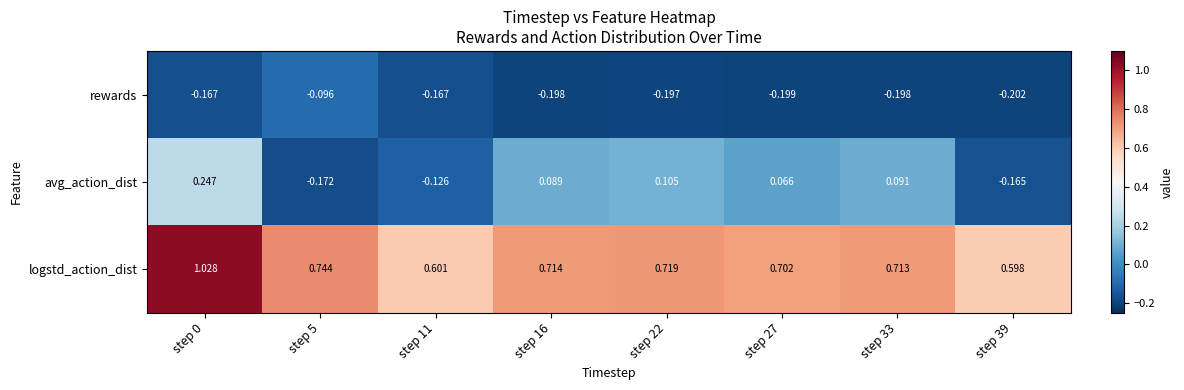

Rank the series by their maximum value, from highest to lowest.

logstd_action_dist, avg_action_dist, rewards